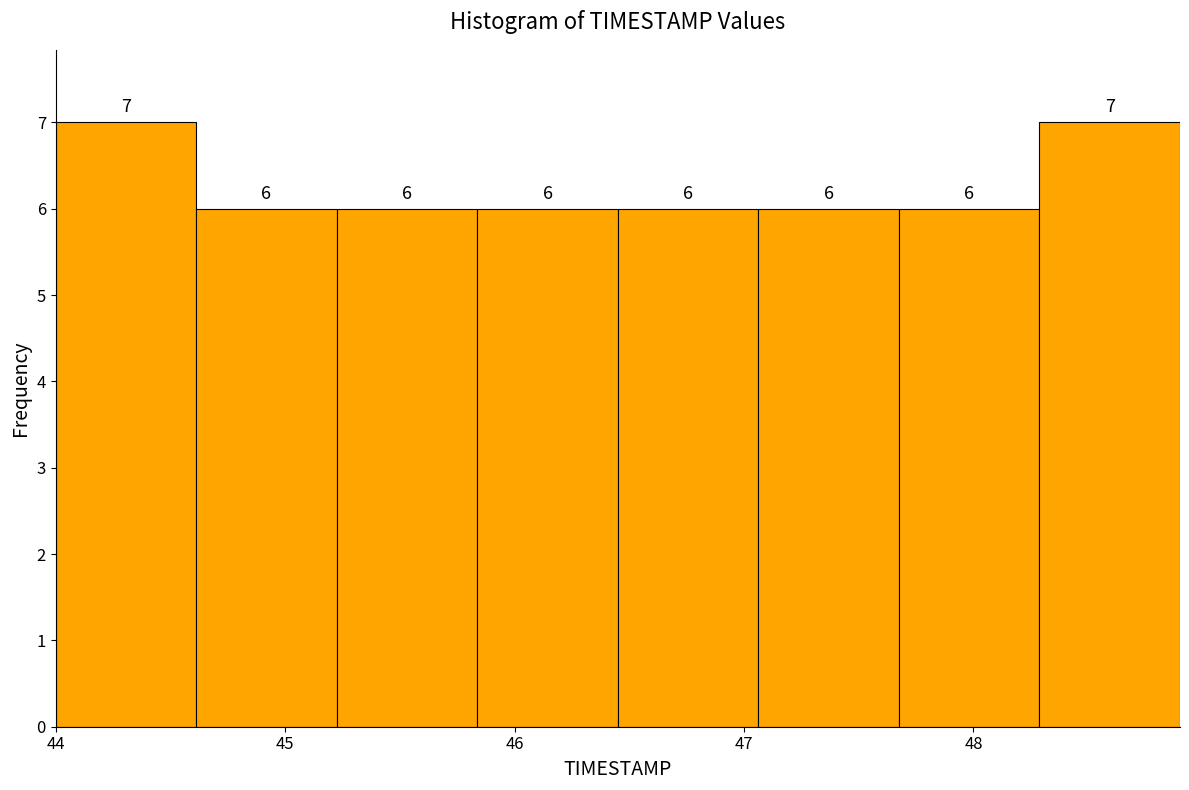

Reading left to right, transcribe this chart: for each bar, give the range it covers on the x-axis and its height. The bar edges are not printed on the chart, so give them approximately, as read against the axis.

44.0 to 44.6: 7
44.6 to 45.2: 6
45.2 to 45.8: 6
45.8 to 46.5: 6
46.5 to 47.1: 6
47.1 to 47.7: 6
47.7 to 48.3: 6
48.3 to 48.9: 7